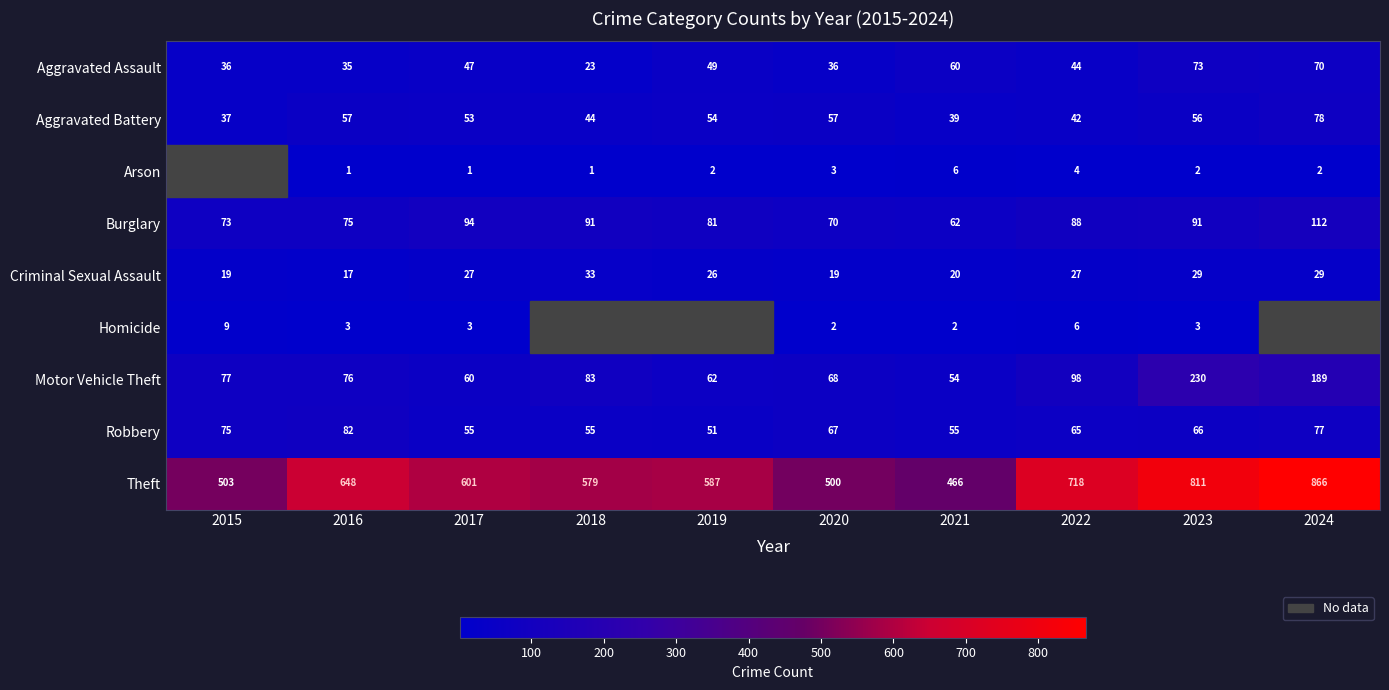

Where is Aggravated Assault nearest to the value 48?

2017